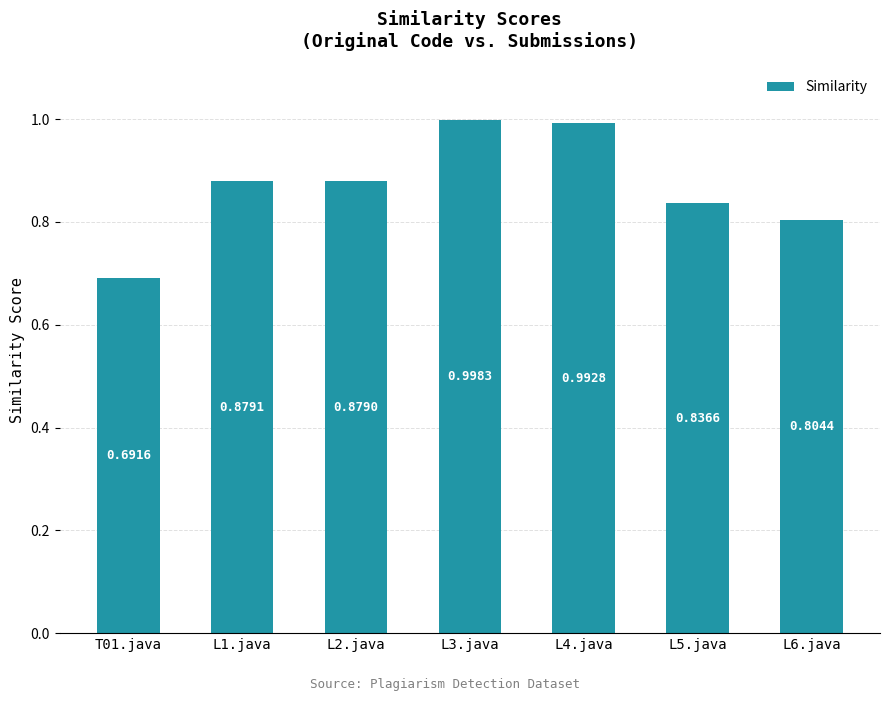

Rank the categories by value from highest to lowest.

L3.java, L4.java, L1.java, L2.java, L5.java, L6.java, T01.java